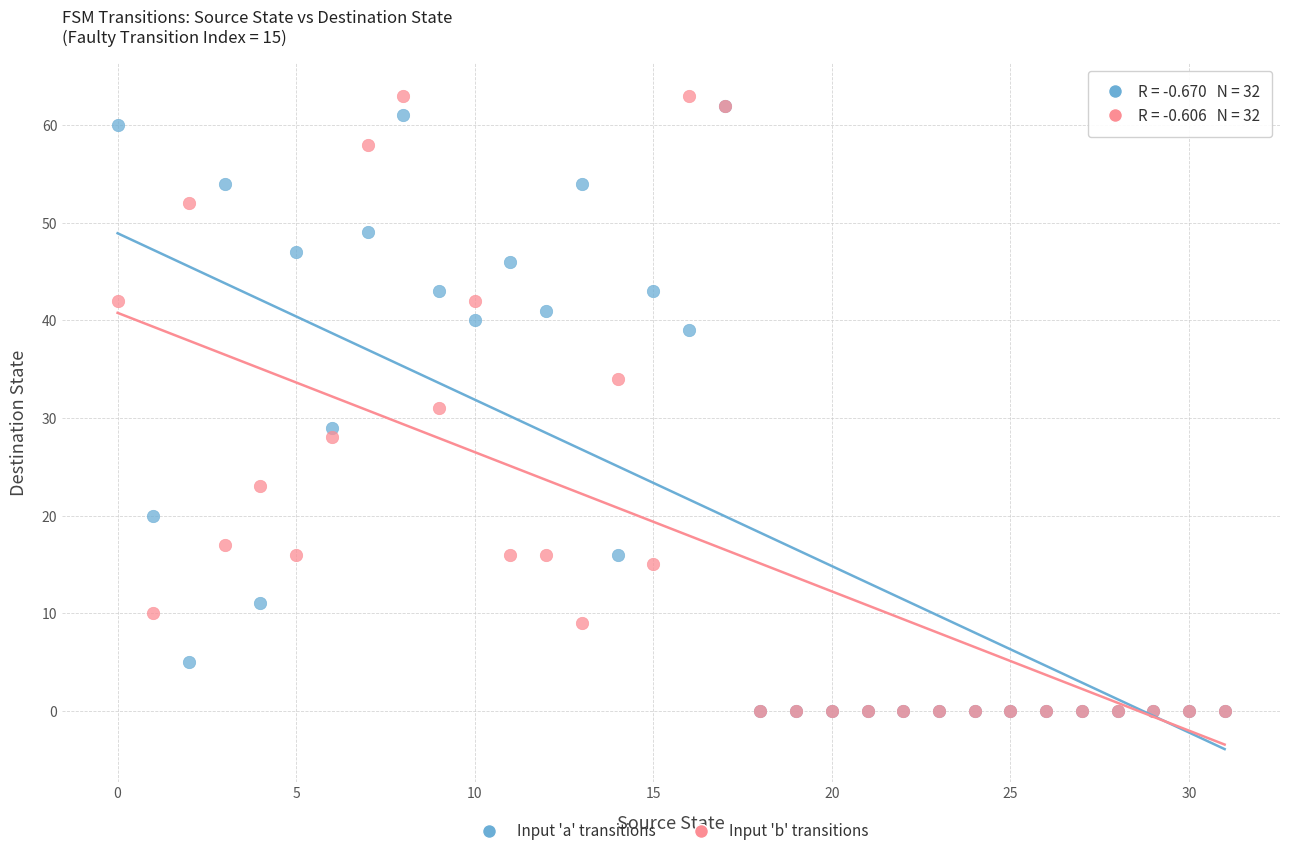

Which series has the largest Y range (max minus min)?

Input 'b' transitions